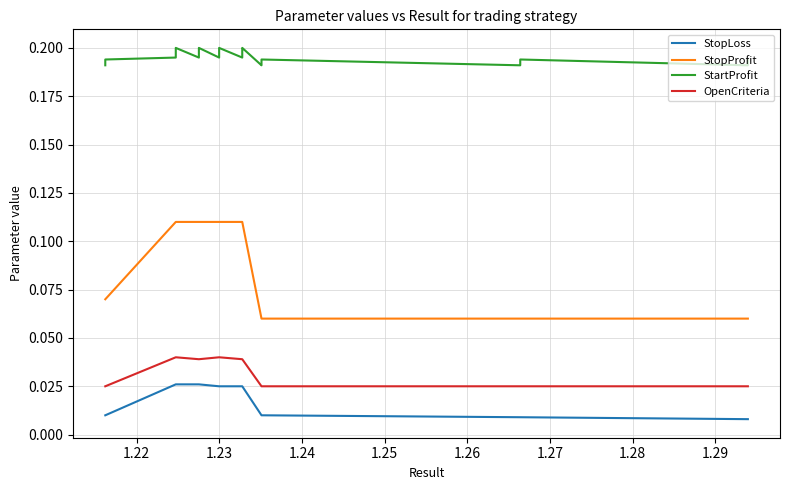

How many categories are shown in the chart?

40